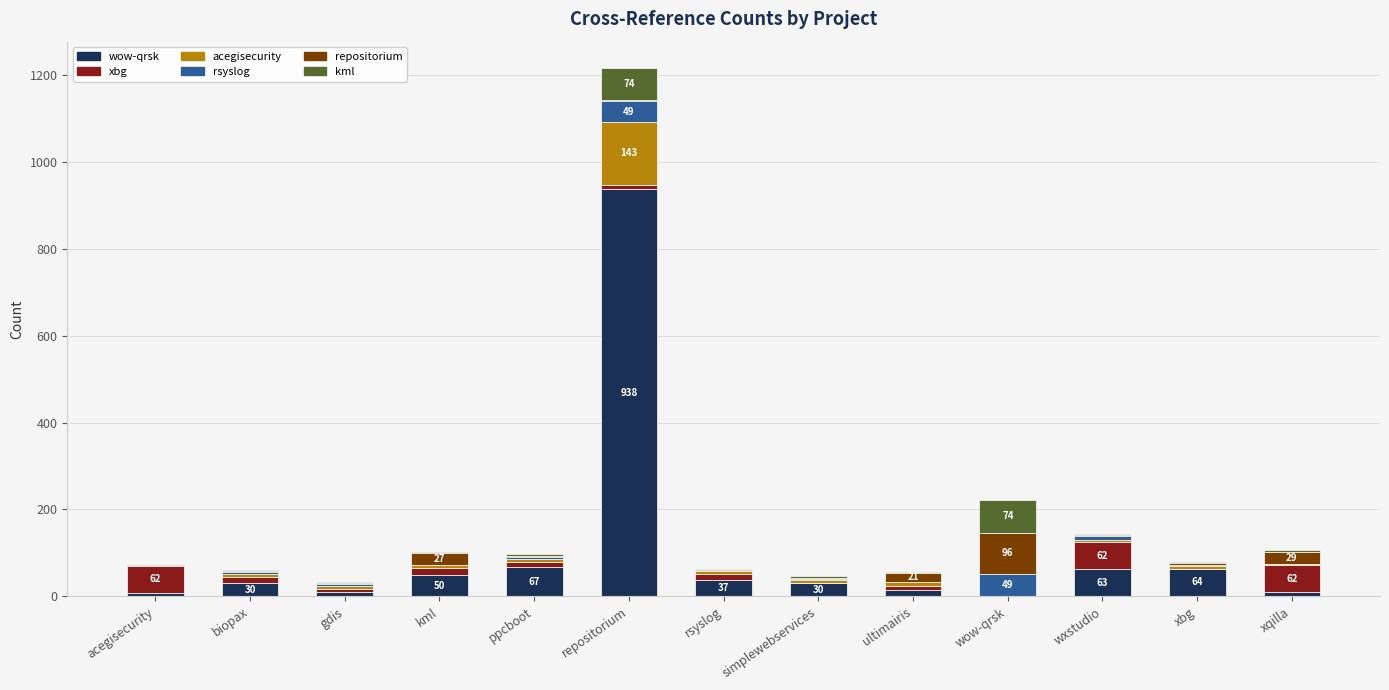

At which category is the sum across all series the highest?

repositorium